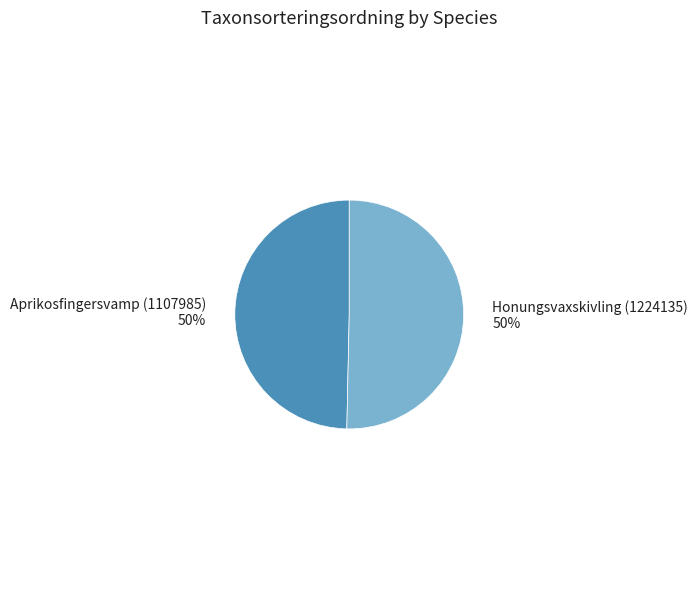

How many slices are in this pie chart?

2